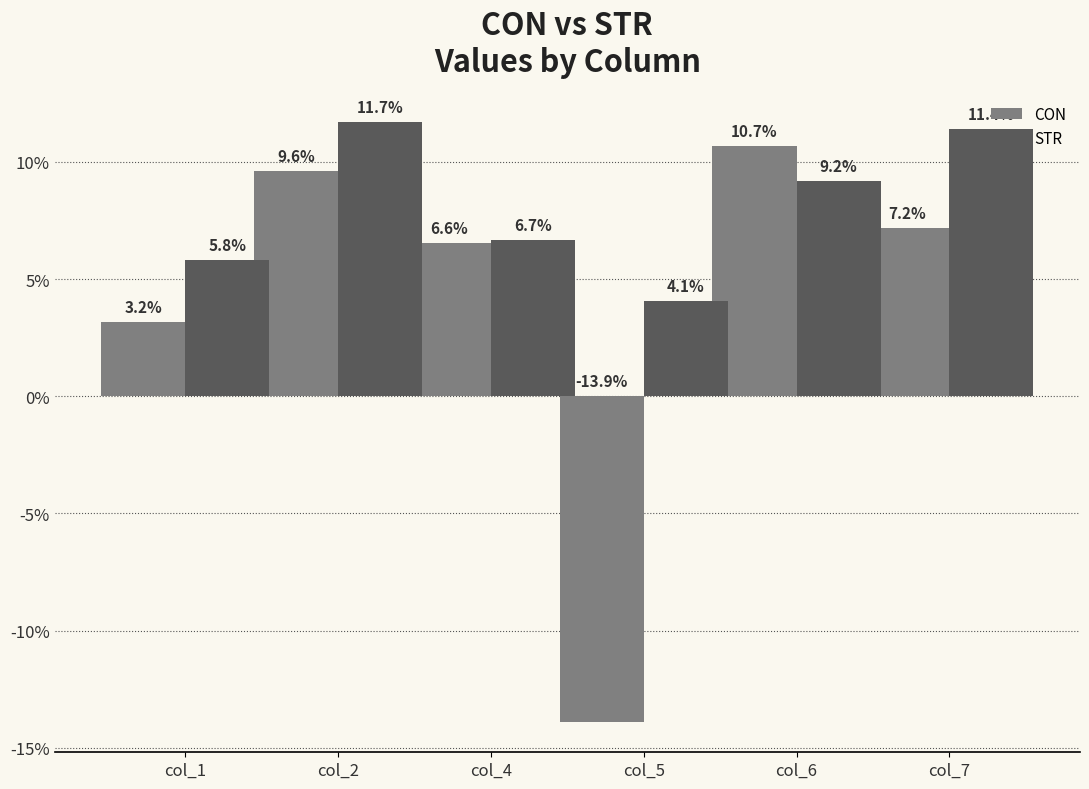

At which category does the chart reach its peak across all series?

col_2